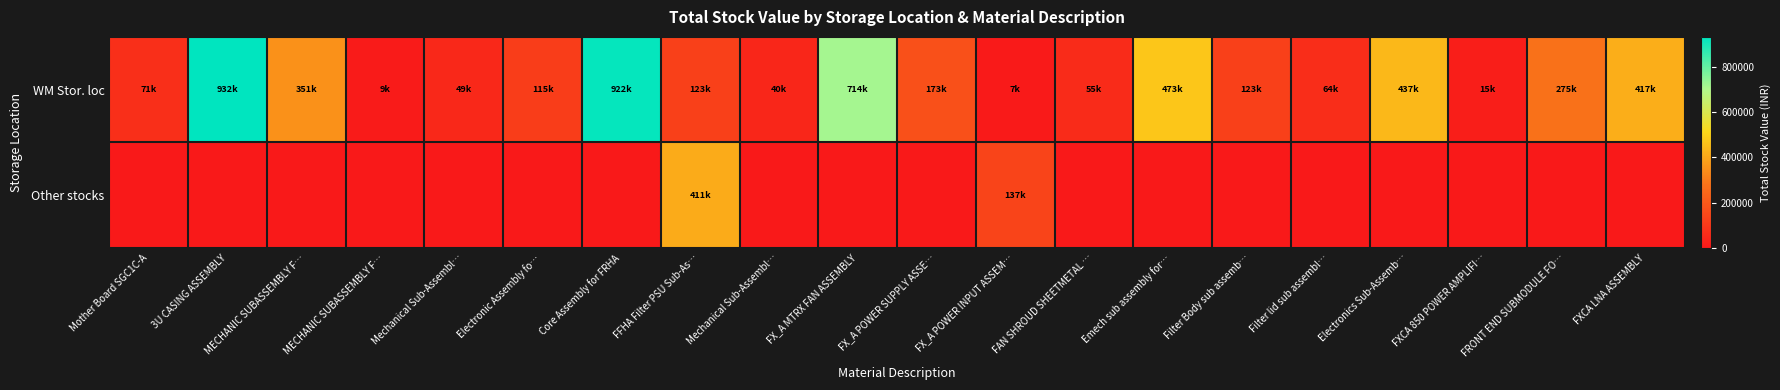

Reading left to right, transcribe all the data shown in this chart.

WM Stor. loc: Mother Board SGC1C-A=71182.3	3U CASING ASSEMBLY=932238.7	MECHANIC SUBASSEMBLY F…=351365.9	MECHANIC SUBASSEMBLY F…=9473.6	Mechanical Sub-Assembl…=49139.6	Electronic Assembly fo…=114529.4	Core Assembly for FRHA=921669.3	FFHA Filter PSU Sub-As…=123407.2	Mechanical Sub-Assembl…=40385.8	FX_A MTRX FAN ASSEMBLY=714276.4	FX_A POWER SUPPLY ASSE…=173028.6	FX_A POWER INPUT ASSEM…=6842.2	FAN SHROUD SHEETMETAL …=55121.1	Emech sub assembly for…=472557.1	Filter Body sub assemb…=123108.3	Filter lid sub assembl…=64048.7	Electronics Sub-Assemb…=437299.5	FXCA 850 POWER AMPLIFI…=15046.4	FRONT END SUBMODULE FO…=275092.1	FXCA LNA ASSEMBLY=416534.2
Other stocks: Mother Board SGC1C-A=0.0	3U CASING ASSEMBLY=0.0	MECHANIC SUBASSEMBLY F…=0.0	MECHANIC SUBASSEMBLY F…=0.0	Mechanical Sub-Assembl…=0.0	Electronic Assembly fo…=0.0	Core Assembly for FRHA=0.0	FFHA Filter PSU Sub-As…=411357.5	Mechanical Sub-Assembl…=0.0	FX_A MTRX FAN ASSEMBLY=0.0	FX_A POWER SUPPLY ASSE…=0.0	FX_A POWER INPUT ASSEM…=136843.2	FAN SHROUD SHEETMETAL …=0.0	Emech sub assembly for…=0.0	Filter Body sub assemb…=0.0	Filter lid sub assembl…=0.0	Electronics Sub-Assemb…=0.0	FXCA 850 POWER AMPLIFI…=0.0	FRONT END SUBMODULE FO…=0.0	FXCA LNA ASSEMBLY=0.0